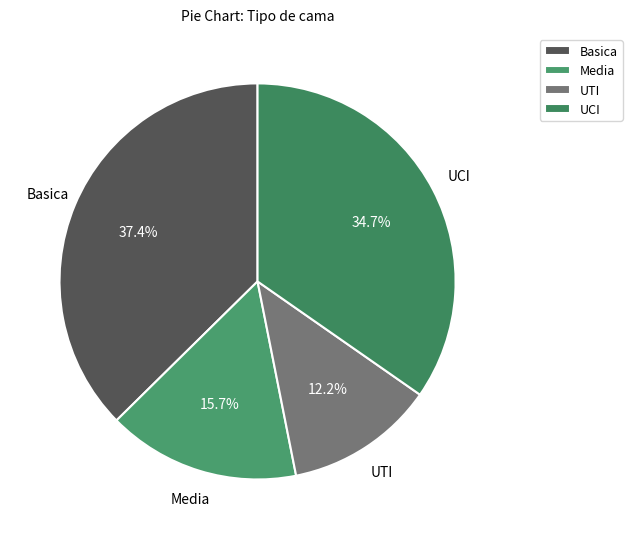

To the nearest percent, what percentage of the pie is UTI?

12%